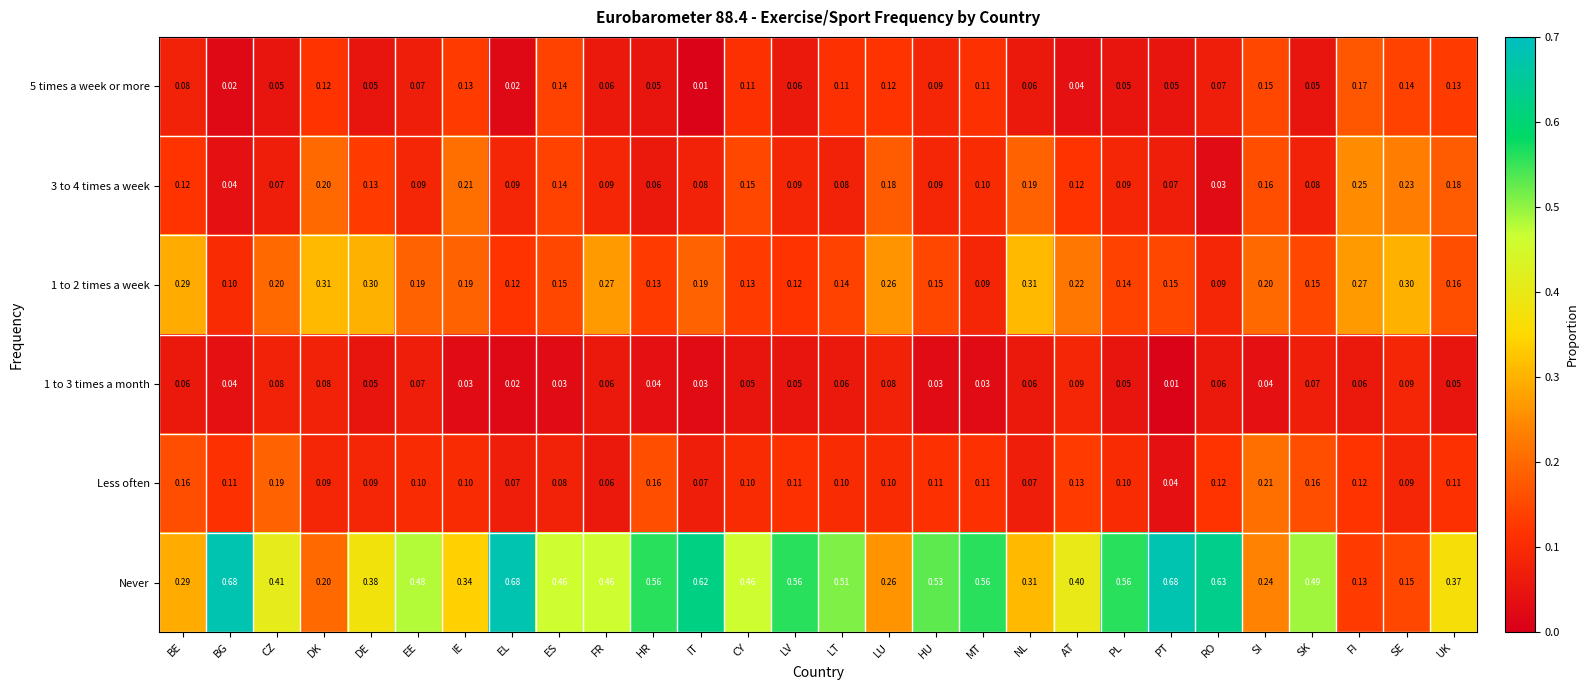

Which series has the largest total across all categories?

Never